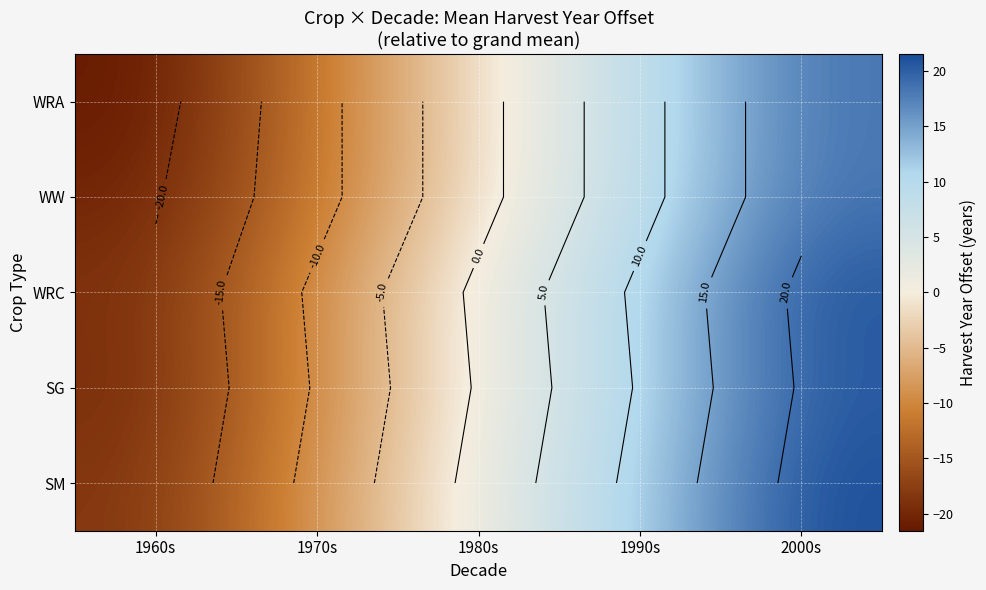

Rank the series at 1970s from lowest to highest value.

WRA, WW, SG, WRC, SM